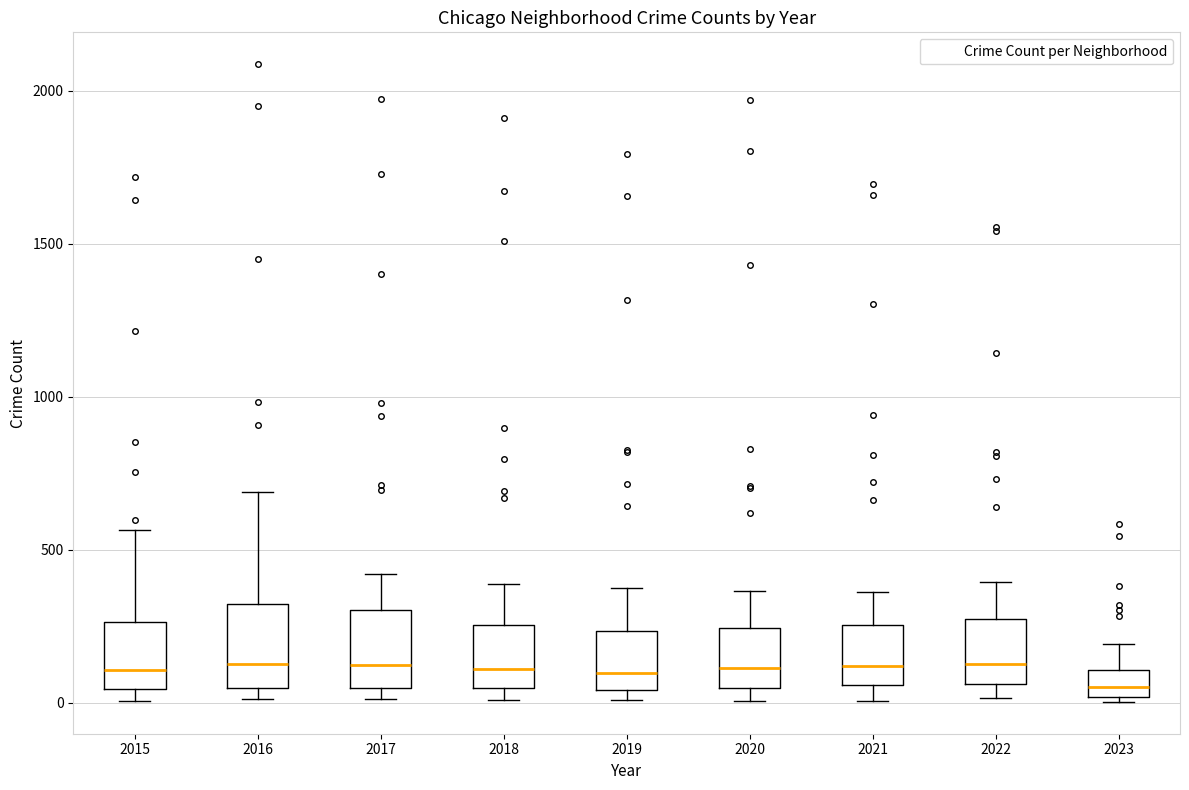

Where is the upper edge of the box at x = 2017 on the y-axis? The values are not printed on the chart, so give them approximately, as read against the axis.

300